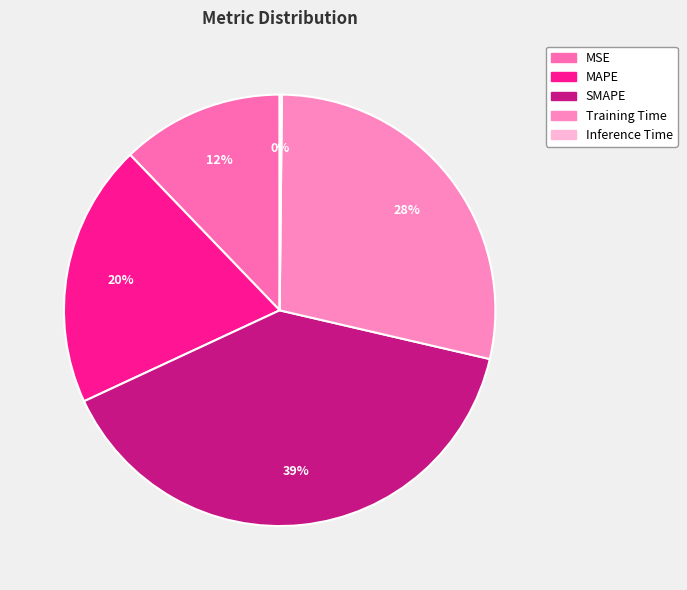

What is the total percentage of SMAPE and Inference Time?

39.6%